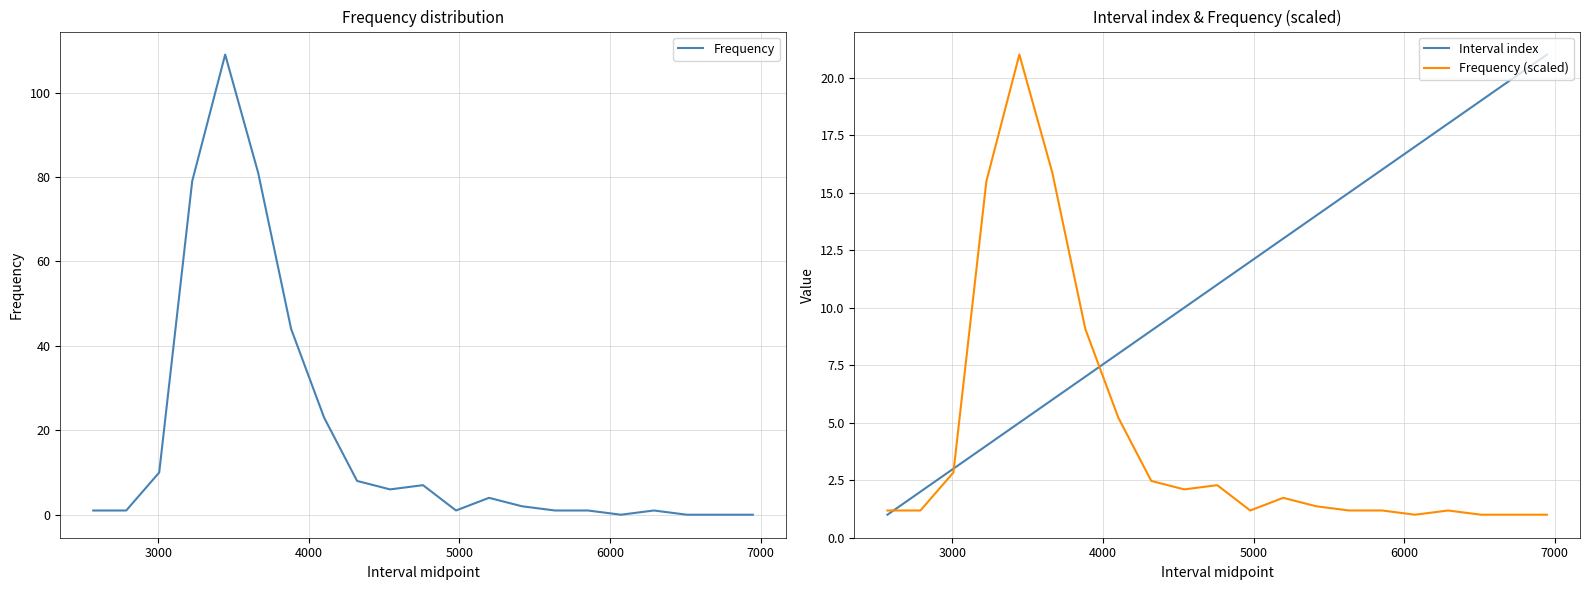

Which series has the largest range (max minus min)?

Frequency